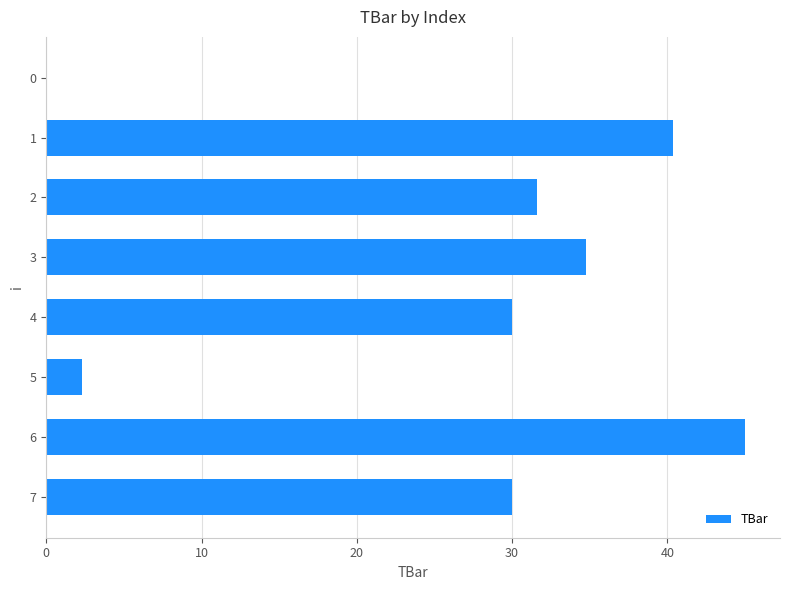

What is the sum of the values at 4 and 2?

61.6